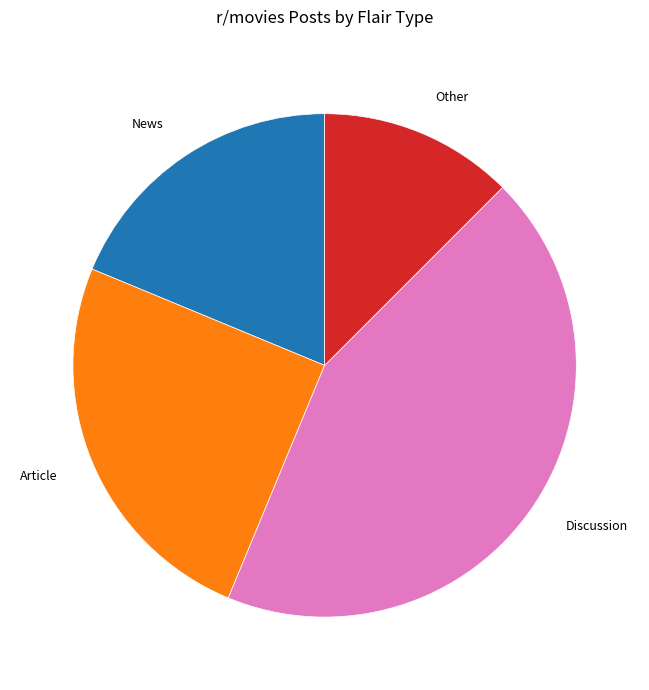

Does any single category account for the majority?

No